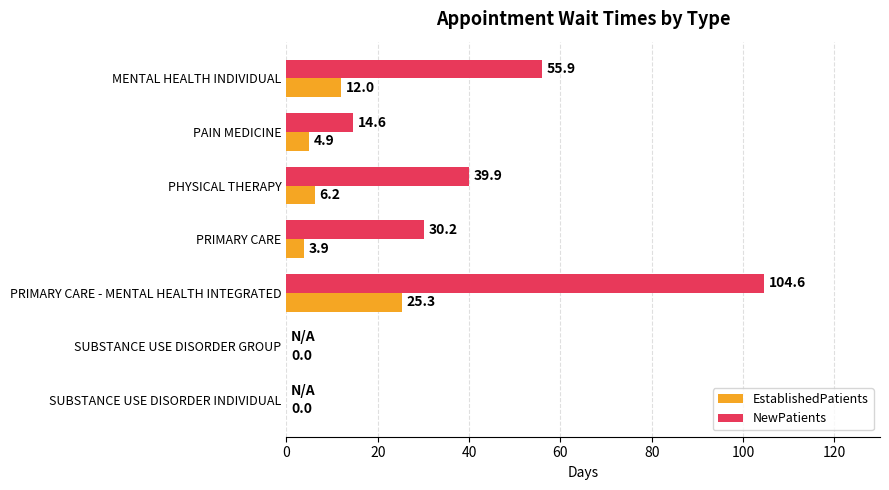

At which category is the sum across all series the highest?

PRIMARY CARE - MENTAL HEALTH INTEGRATED